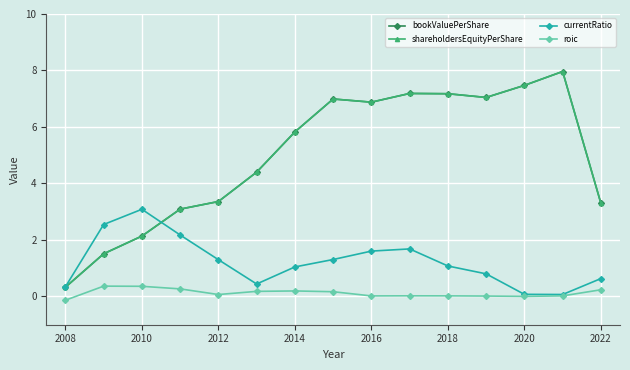

Is this an area chart (filled region under the line)?

No